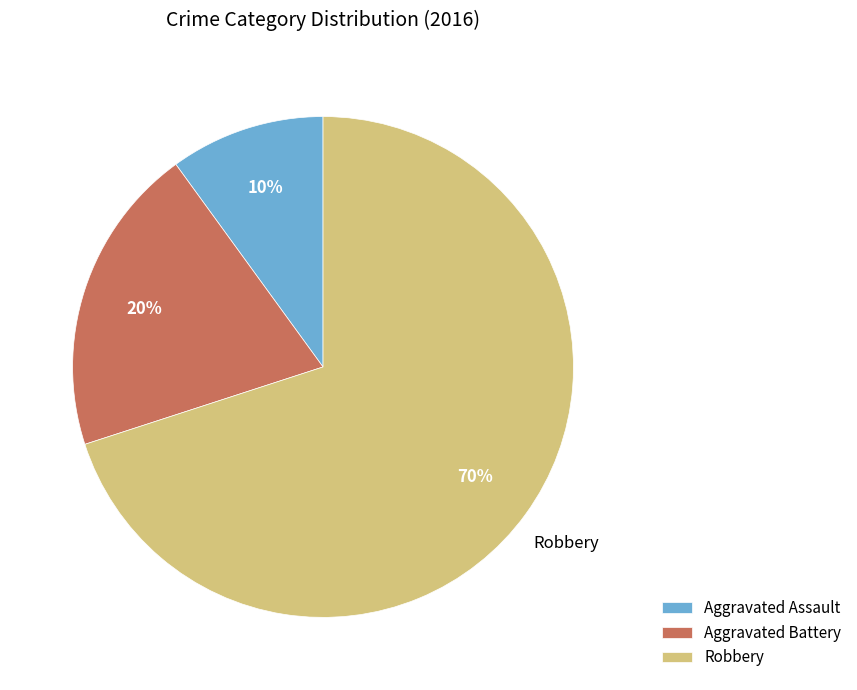

What percentage is the Robbery slice, to the nearest percent?

70%